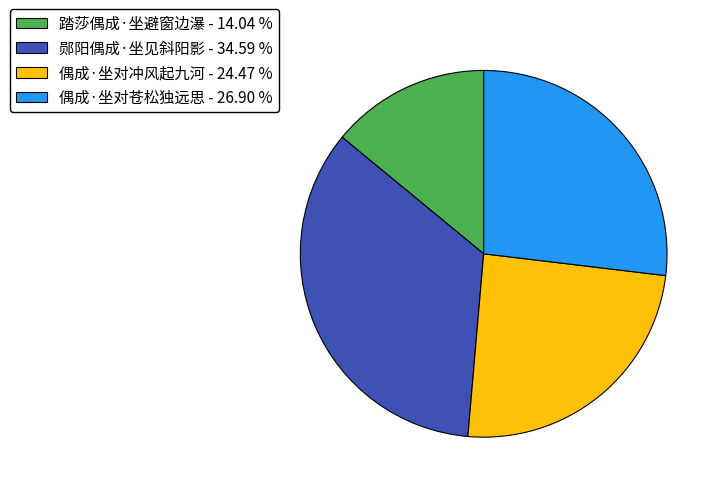

Between 郧阳偶成·坐见斜阳影 and 偶成·坐对冲风起九河, which is larger?

郧阳偶成·坐见斜阳影